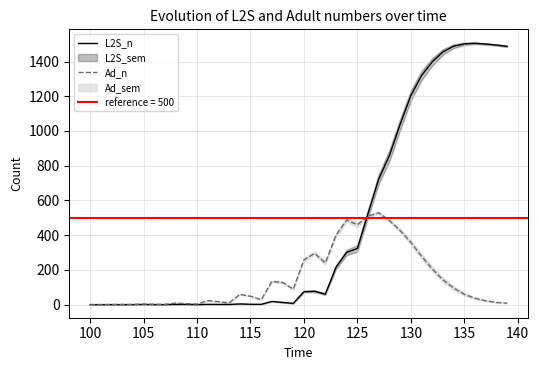

Is the value of L2S_n at 130 greater than the value of Ad_n at 105?

Yes